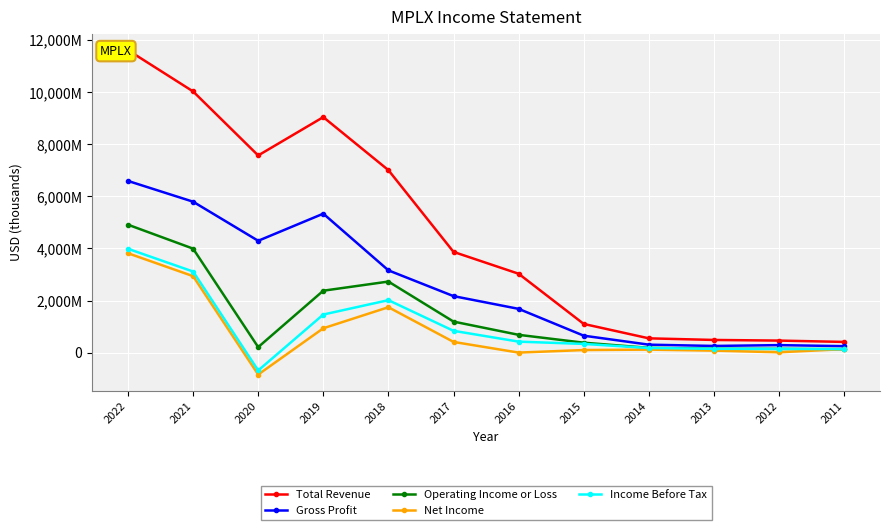

What is the minimum value shown in the chart?

-842000